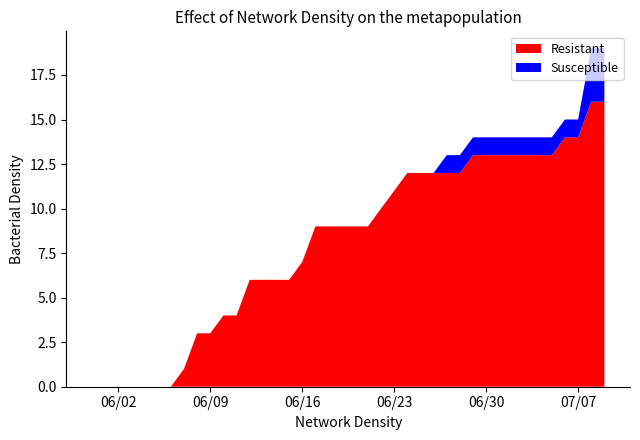

What is the maximum value for Resistant?

16